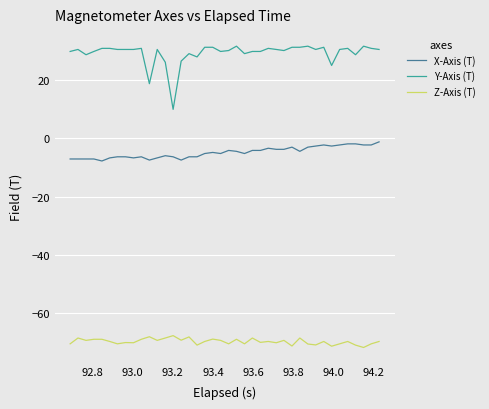

Which series has the largest range (max minus min)?

Y-Axis (T)